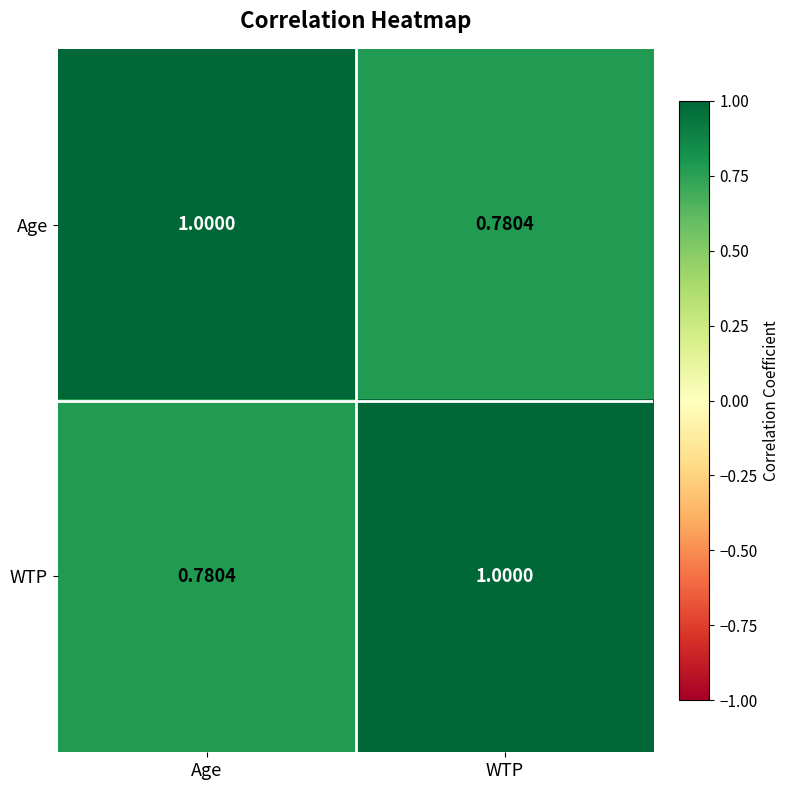

At which label is Age closest to 0?

WTP